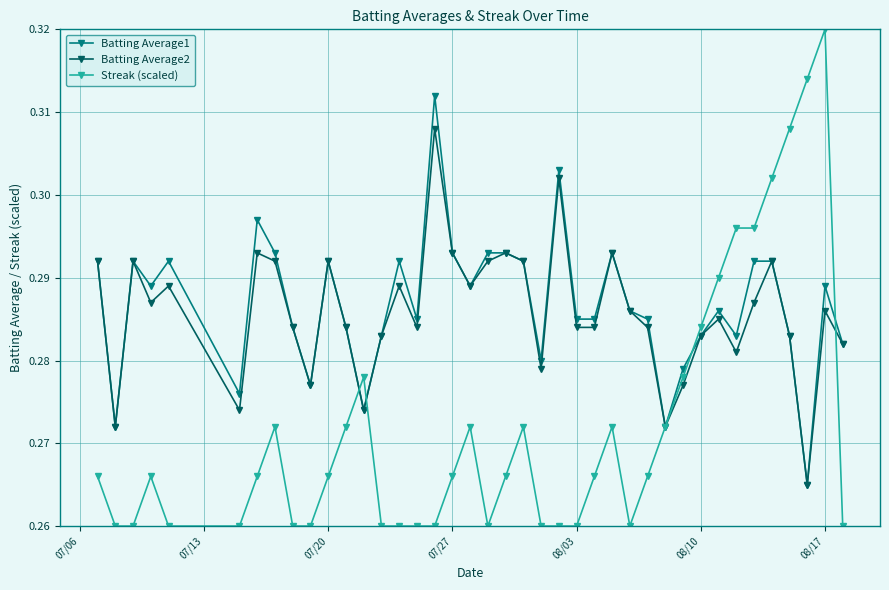

At how many categories does at least one series exceed 0?

40